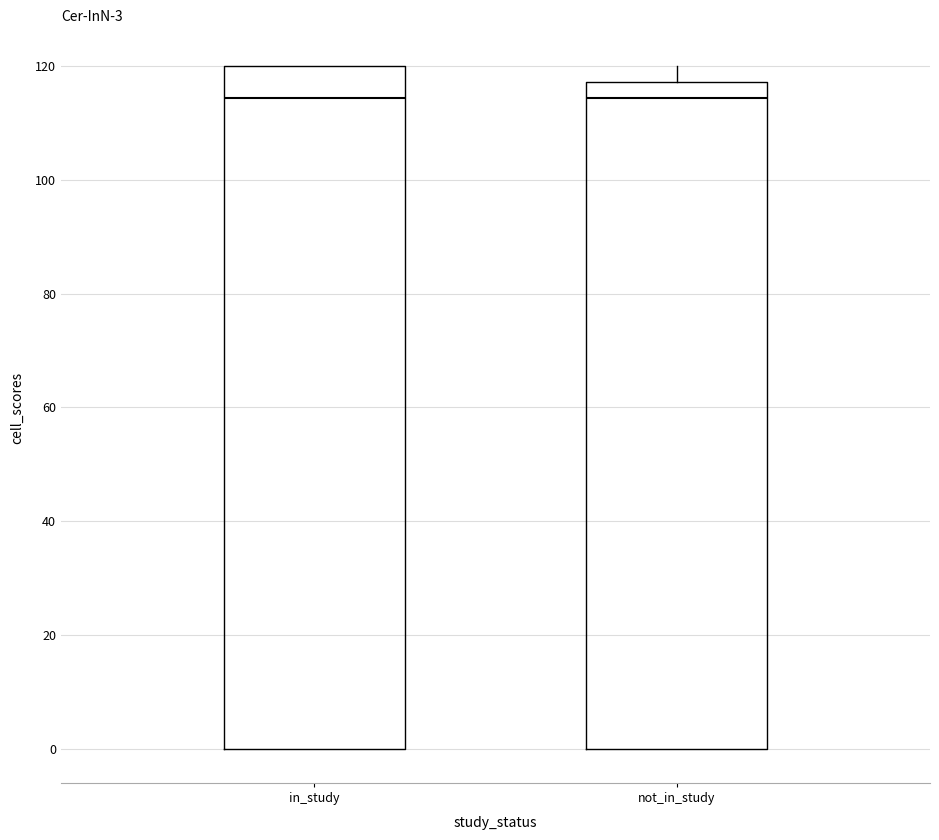

Which box is the tallest, from its lower edge to its upper edge?

in_study